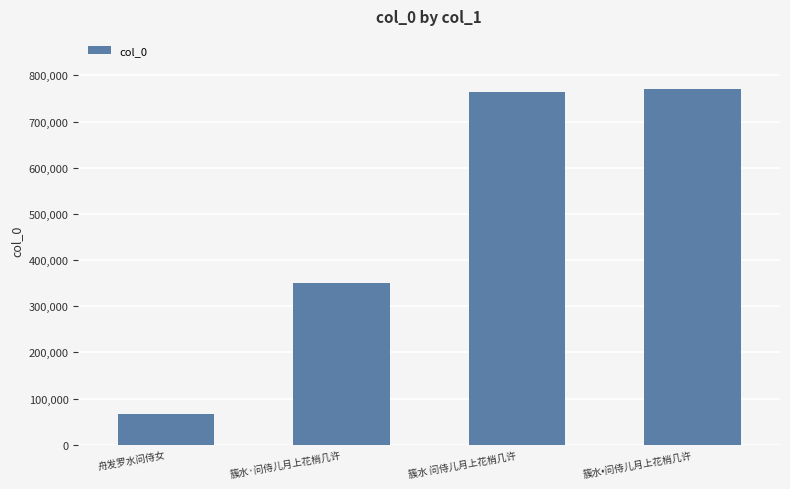

What is the value of the 1st bar from the left?

66139